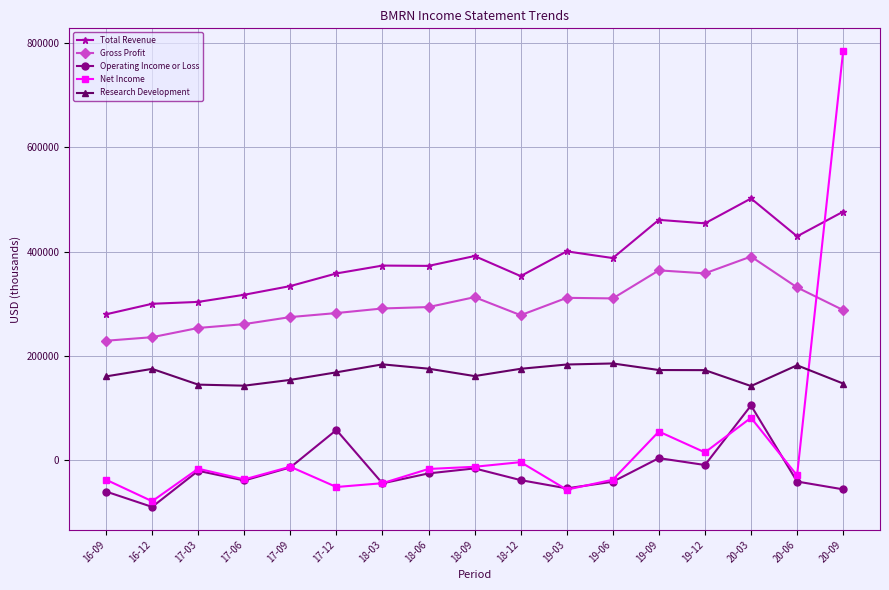

What is the difference between the Net Income values at 19-09 and 18-03?

99100